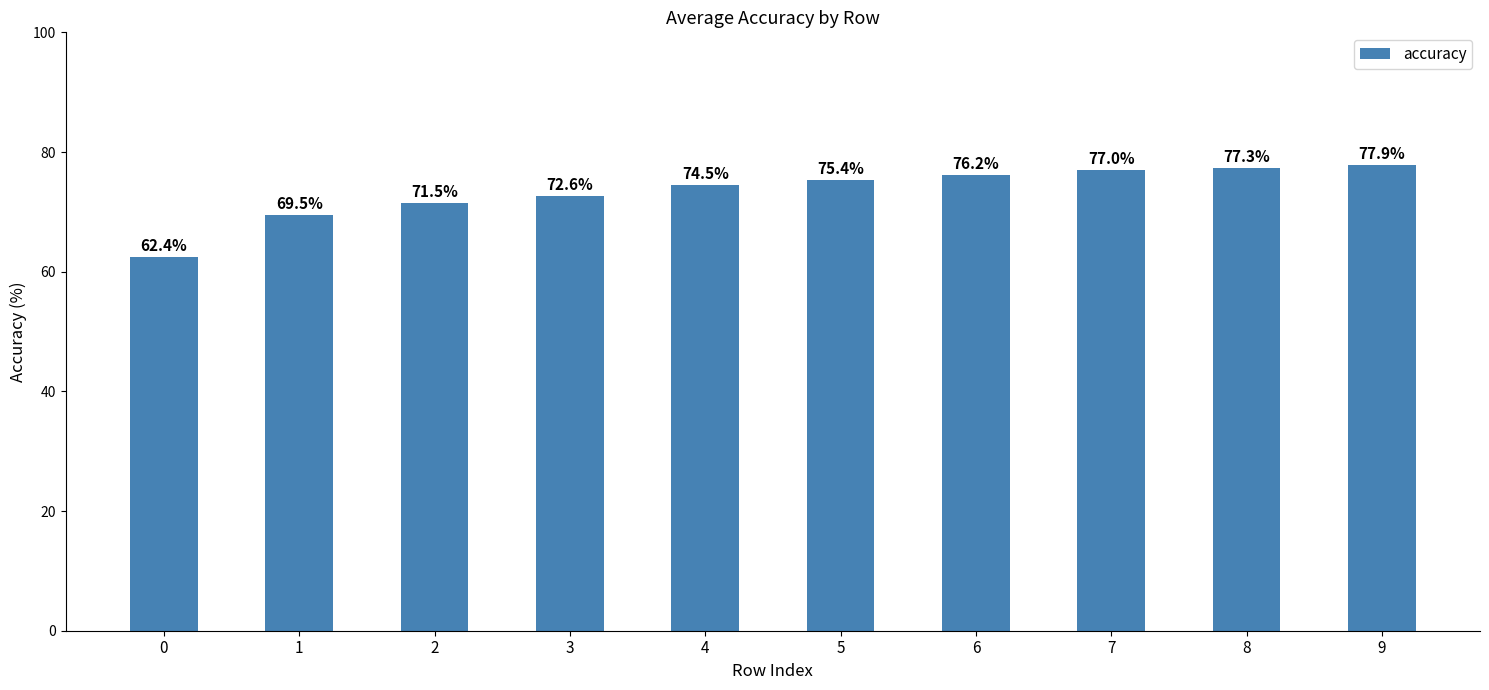

Which label corresponds to the largest value in the chart?

9